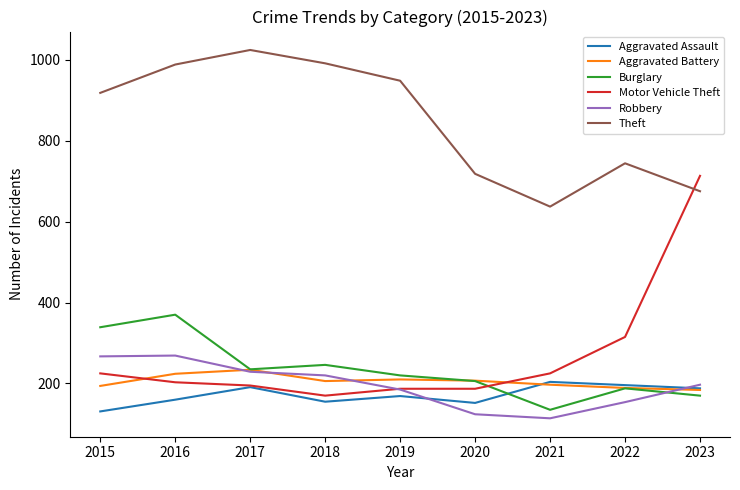

Is the value of Theft at 2017 greater than the value of Burglary at 2018?

Yes